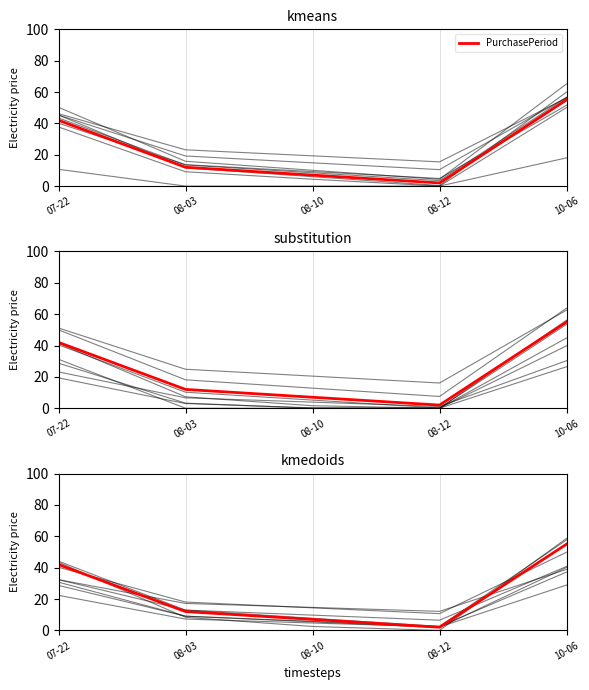

Reading left to right, extract all data points from this chart.

07-22=42	08-03=12	08-10=7	08-12=2	10-06=55